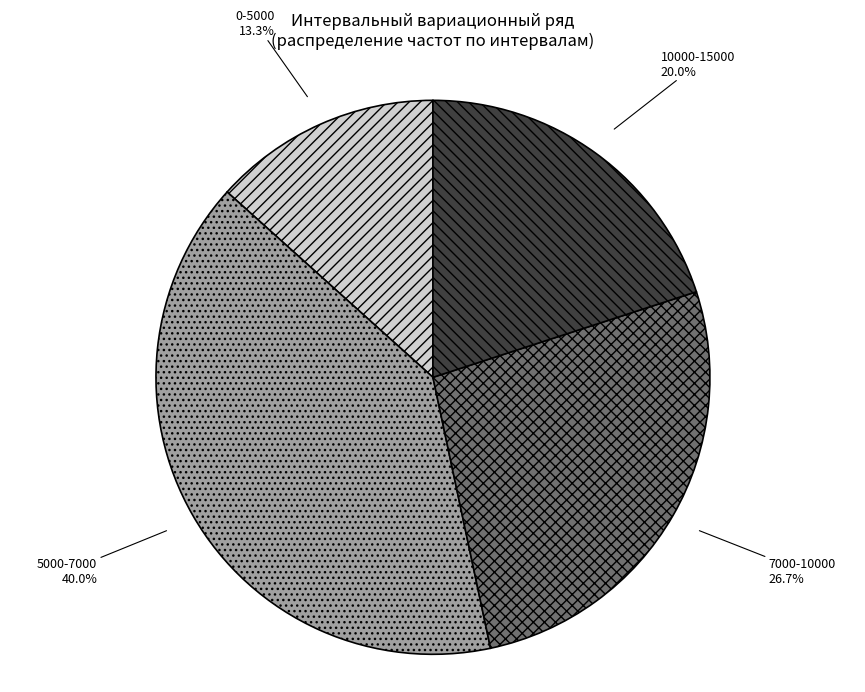

Does any single category account for the majority?

No